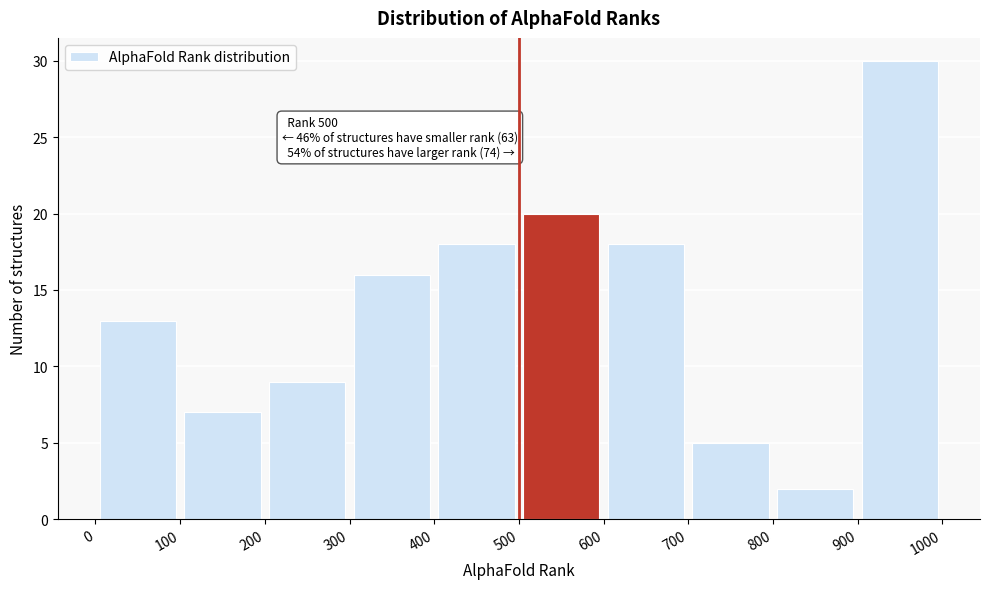

Over which range of the x-axis is the bar tallest?

900 to 1000